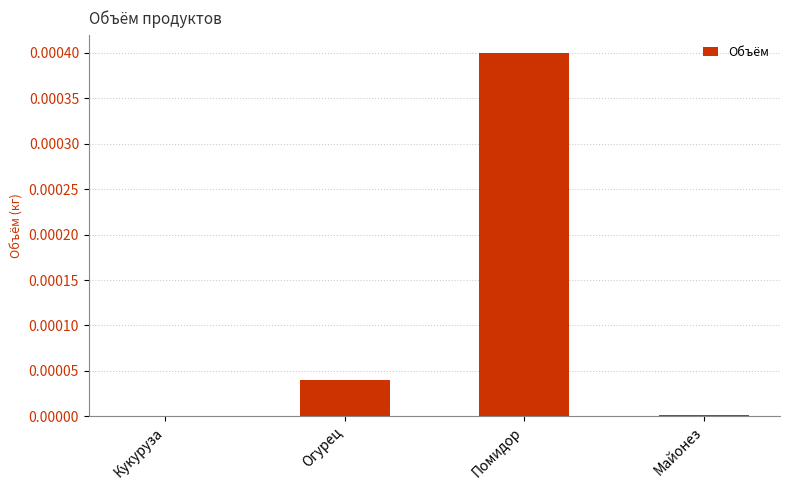

True or false: the data shows 0.0 at Кукуруза.

True